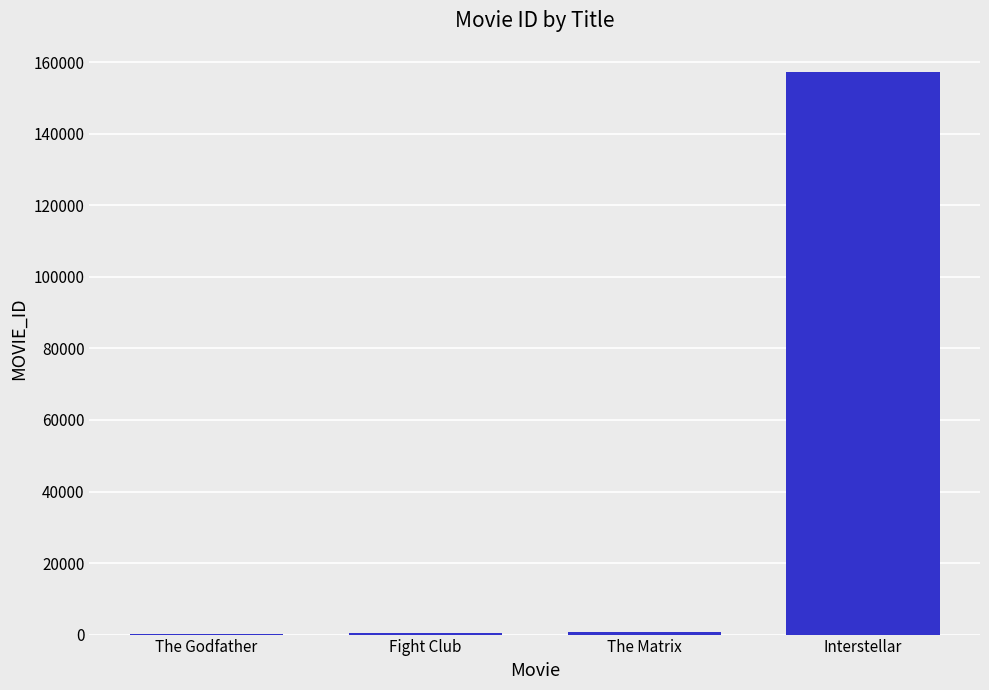

What is the greatest value displayed?

157336